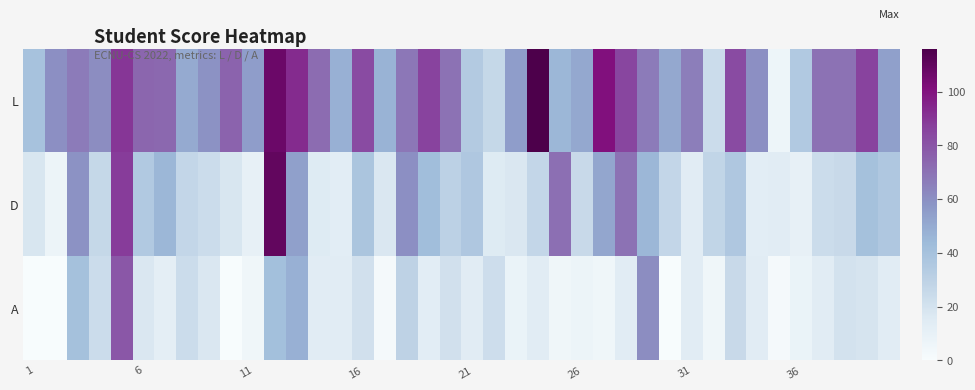

Reading right to left, extract all data points from this chart.

L: 54	86	70	70	35	6	60	83	24	66	51	67	85	101	51	45	116	55	26	34	70	86	68	47	83	48	72	93	107	55	75	59	50	73	74	90	61	67	60	39
D: 36	40	25	24	10	14	13	36	28	14	27	45	70	52	25	71	27	17	15	36	30	42	60	17	38	13	15	54	110	10	18	24	27	45	35	88	26	59	7	18
A: 14	19	20	14	8	2	14	25	5	14	0	61	14	5	7	5	14	8	23	14	21	13	29	2	21	14	14	48	41	5	0	17	24	12	17	79	24	40	0	0